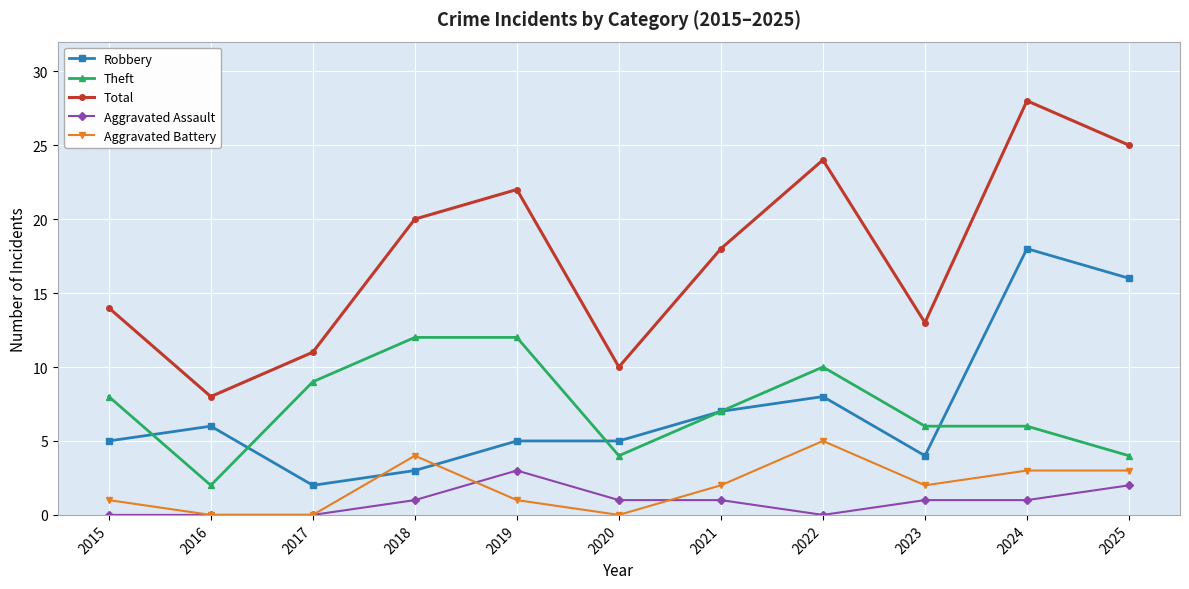

The value of Robbery at 2016 is 6. True or false?

True